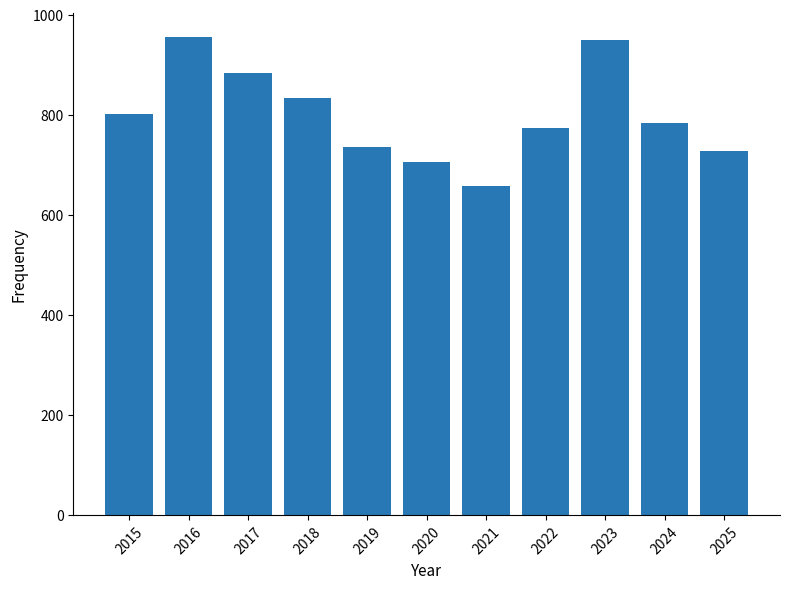

Where is the data nearest to the value 806?

2015